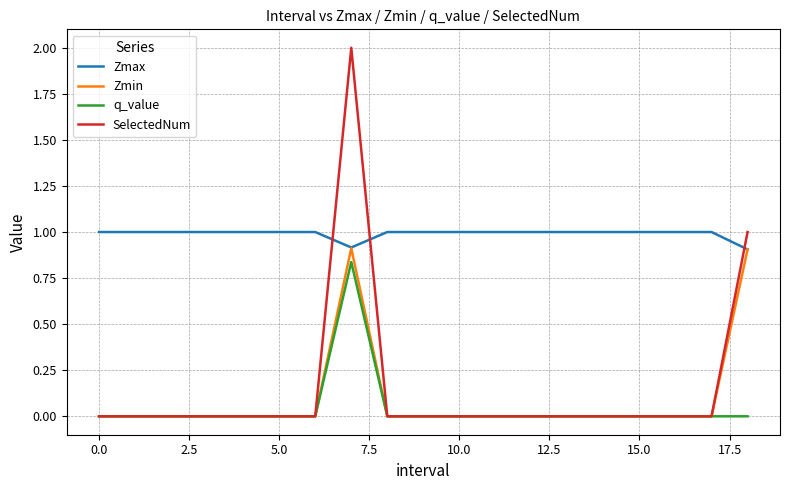

True or false: q_value and Zmax cross at least once.

False